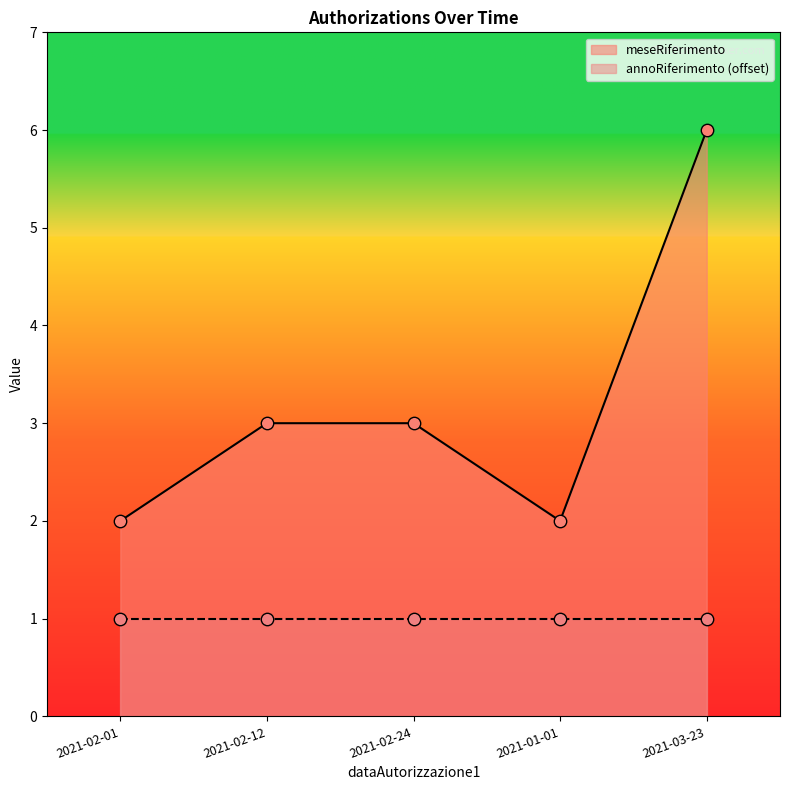

Between 2021-03-23 and 2021-02-24, which is larger?

2021-03-23